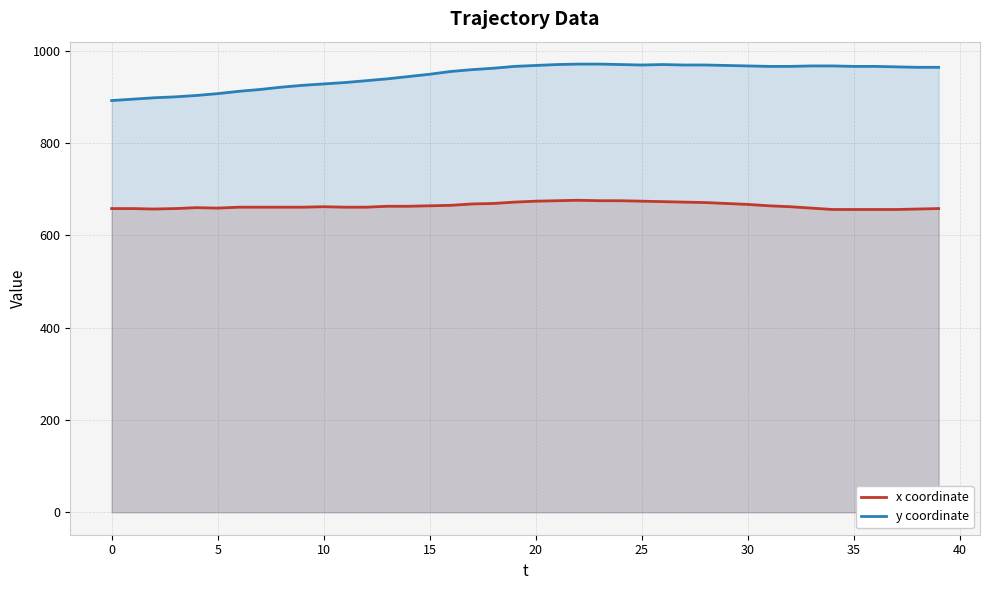

Reading left to right, what are all the values shown in this chart?

x coordinate: 658	658	657	658	660	659	661	661	661	661	662	661	661	663	663	664	665	668	669	672	674	675	676	675	675	674	673	672	671	669	667	664	662	659	656	656	656	656	657	658
y coordinate: 892	895	898	900	903	907	912	916	921	925	928	931	935	939	944	949	955	959	962	966	968	970	971	971	970	969	970	969	969	968	967	966	966	967	967	966	966	965	964	964